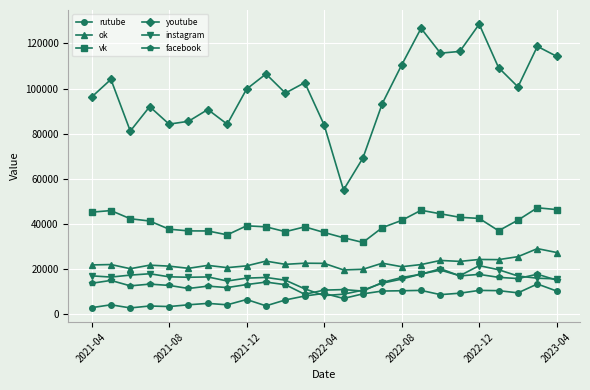

True or false: ok and instagram cross at least once.

False